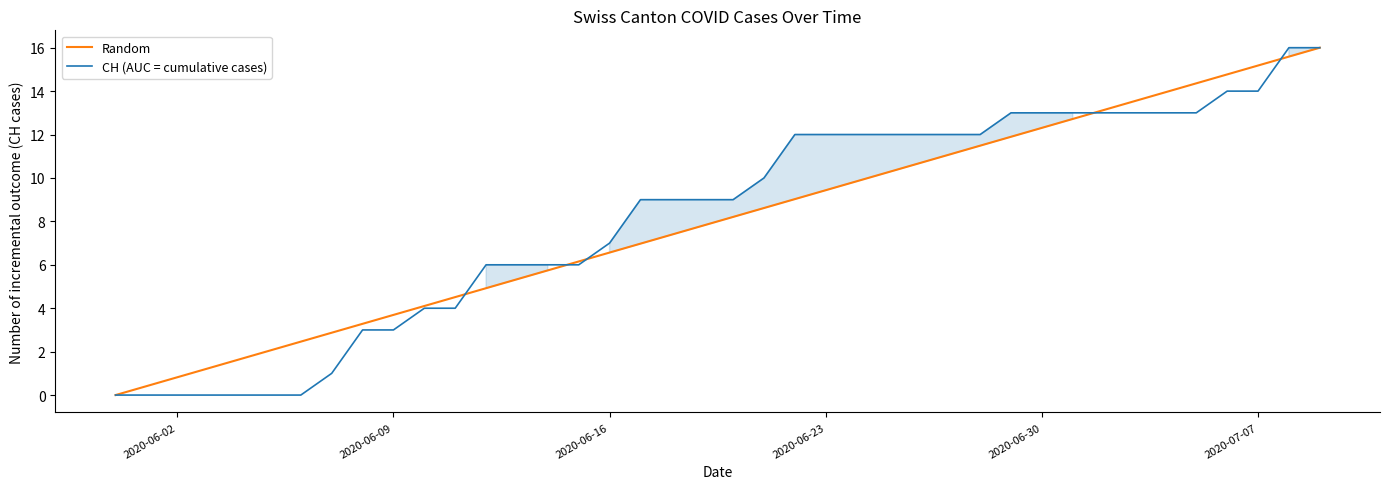

Is the value of Random at 9 greater than the value of CH (AUC = cumulative cases) at 26?

No